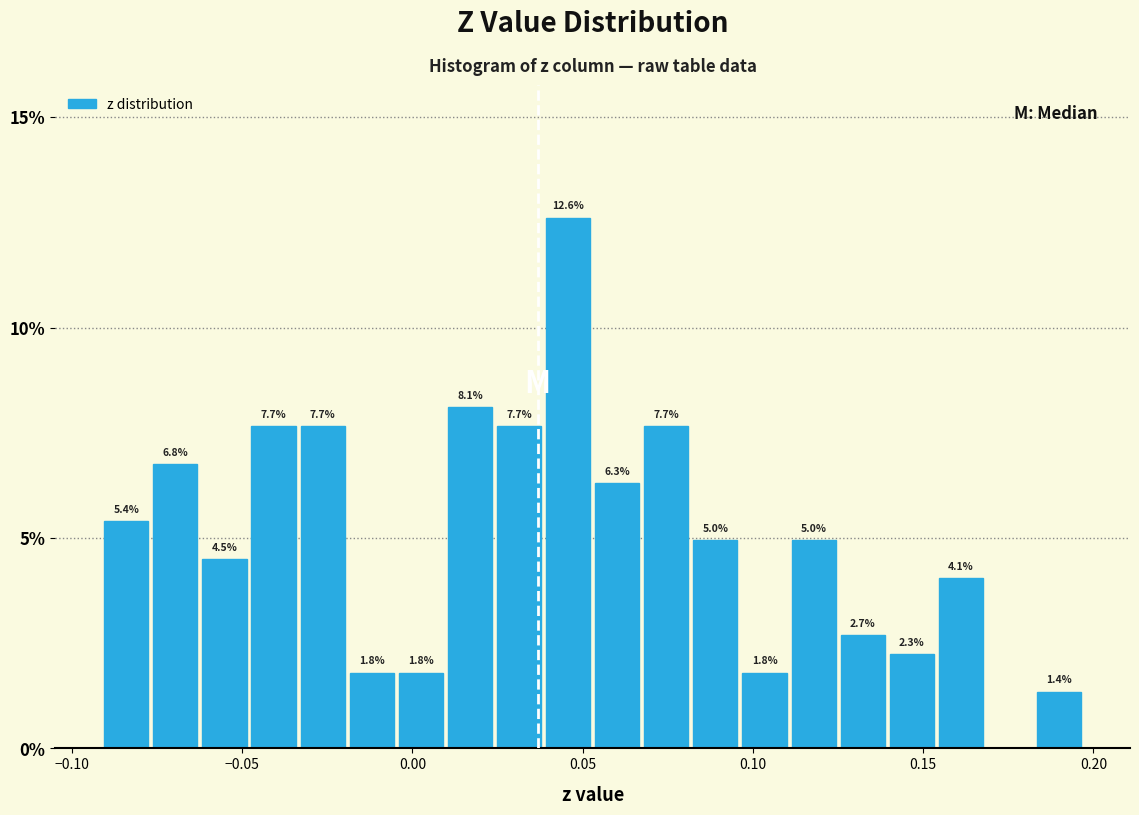

Around what value on the x-axis is the tallest bar? Give the approximate position of its centre, as read against the axis.

0.045